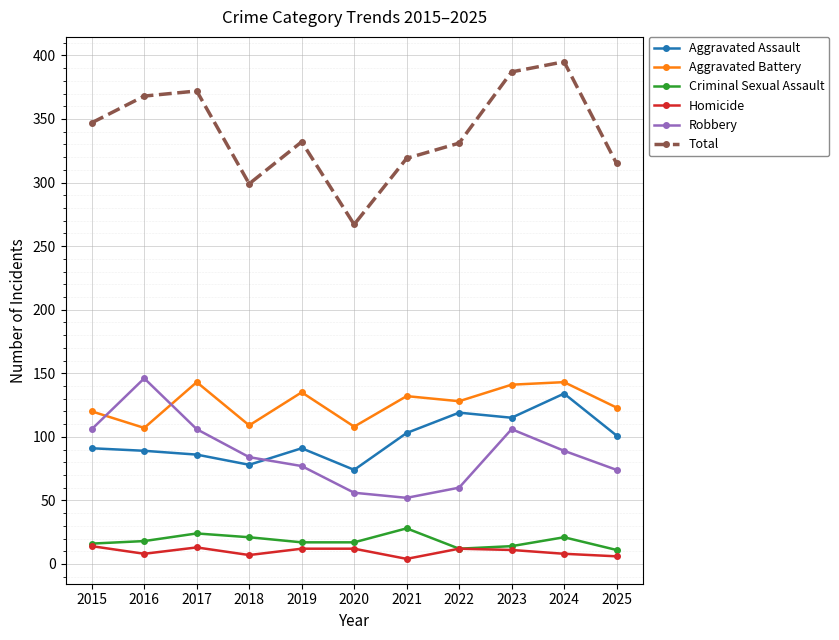

What is the lowest value of the Aggravated Assault series?

74